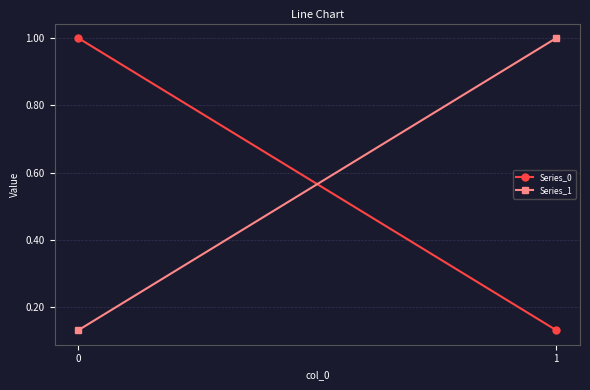

Is this an area chart (filled region under the line)?

No